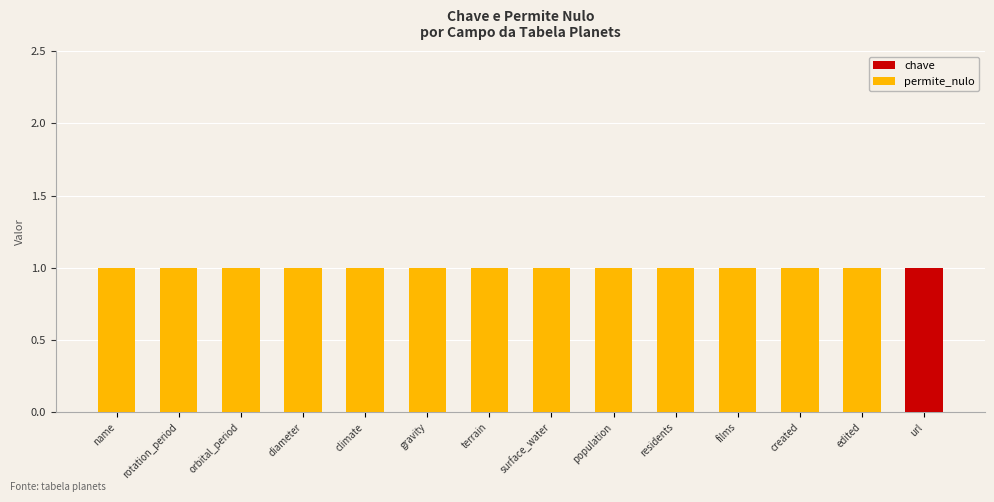

True or false: chave has a value of 0 at films.

True